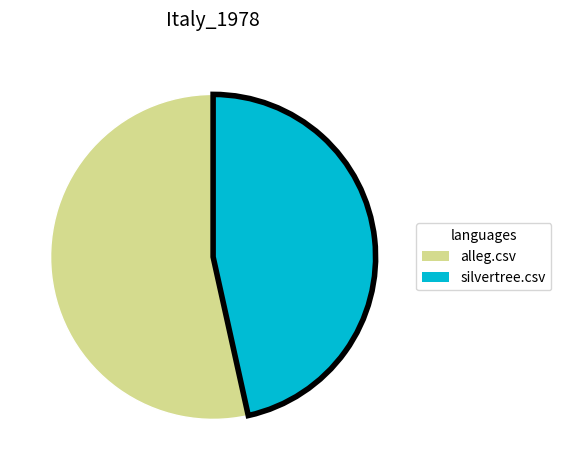

True or false: silvertree.csv accounts for 47% of the total.

True